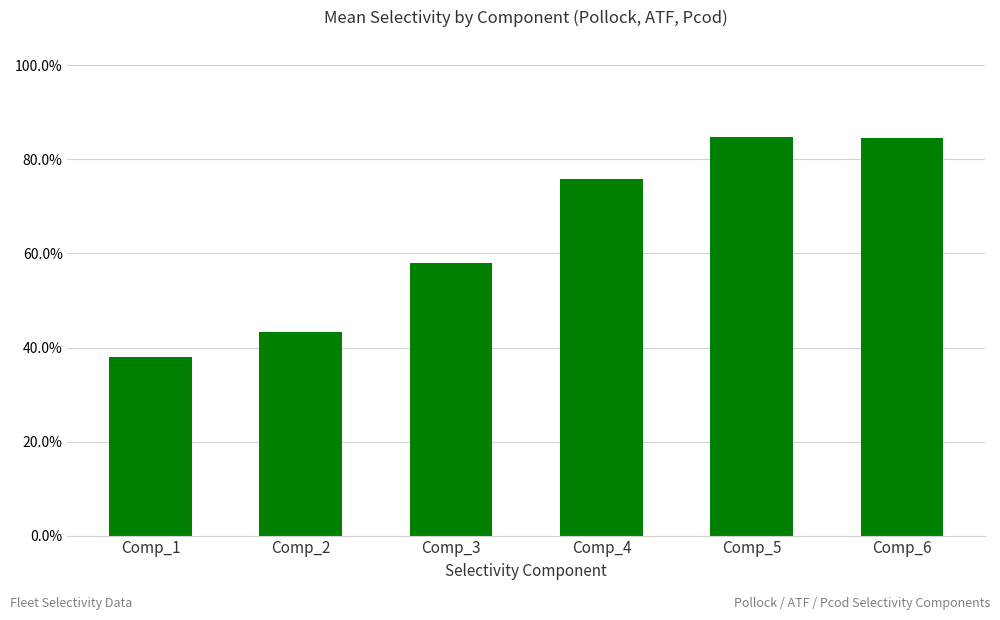

What is the difference between the maximum and minimum values?

0.5